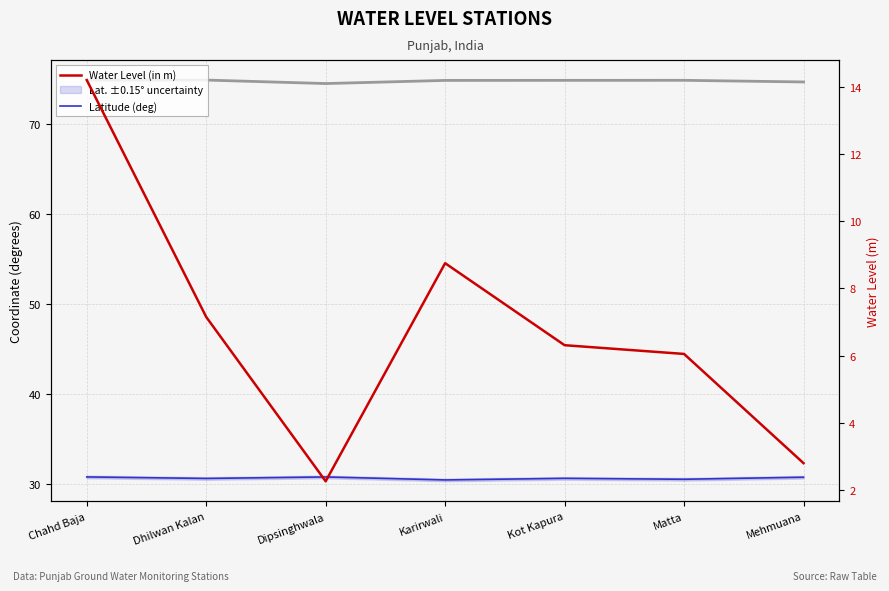

Read the Latitude (deg) value at Karirwali.

30.4